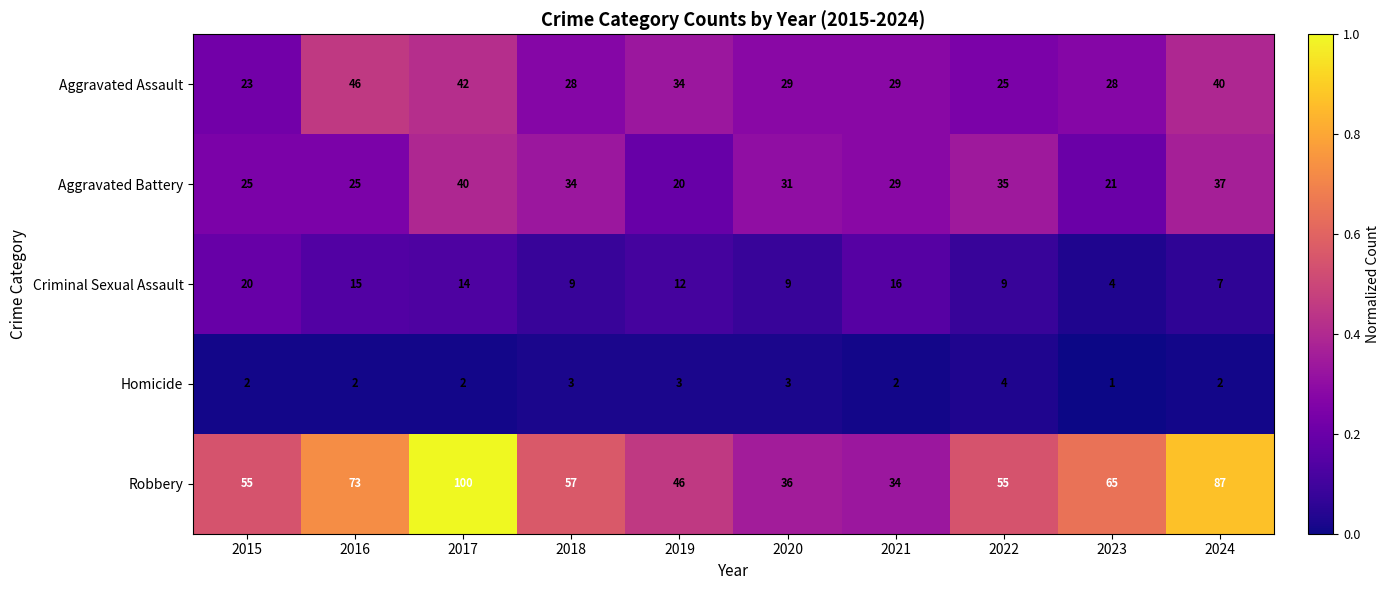

How many series are shown in this chart?

5